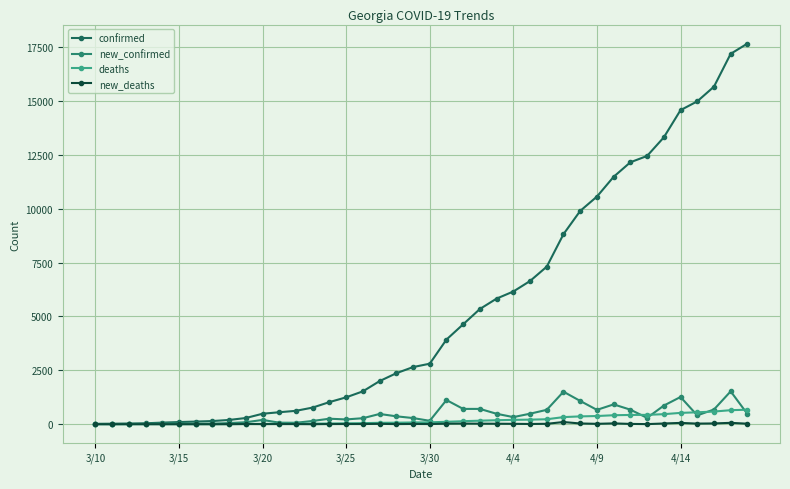

What is the maximum value shown in the chart?

17669